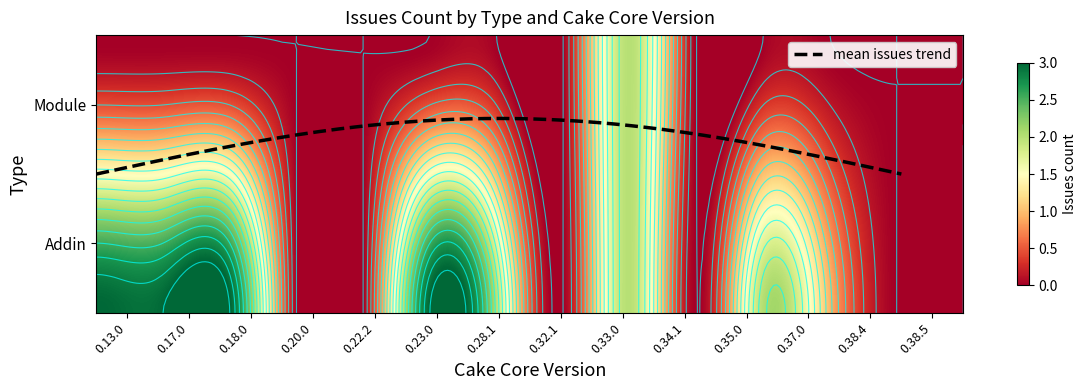

Which series has the largest total across all categories?

Addin